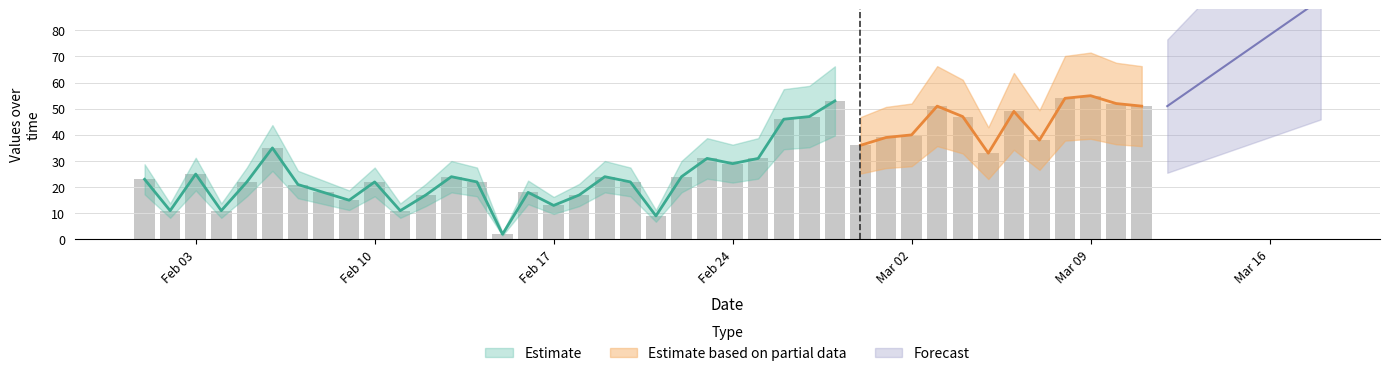

List the labels in order of value, smallest first.

2020-02-15, 2020-02-21, 2020-02-02, 2020-02-04, 2020-02-11, 2020-02-17, 2020-02-09, 2020-02-12, 2020-02-18, 2020-02-08, 2020-02-16, 2020-02-07, 2020-02-05, 2020-02-10, 2020-02-14, 2020-02-20, 2020-02-01, 2020-02-13, 2020-02-19, 2020-02-22, 2020-02-03, 2020-02-24, 2020-02-23, 2020-02-25, 2020-03-05, 2020-02-06, 2020-02-29, 2020-03-07, 2020-03-01, 2020-03-02, 2020-02-26, 2020-02-27, 2020-03-04, 2020-03-06, 2020-03-03, 2020-03-11, 2020-03-10, 2020-02-28, 2020-03-08, 2020-03-09